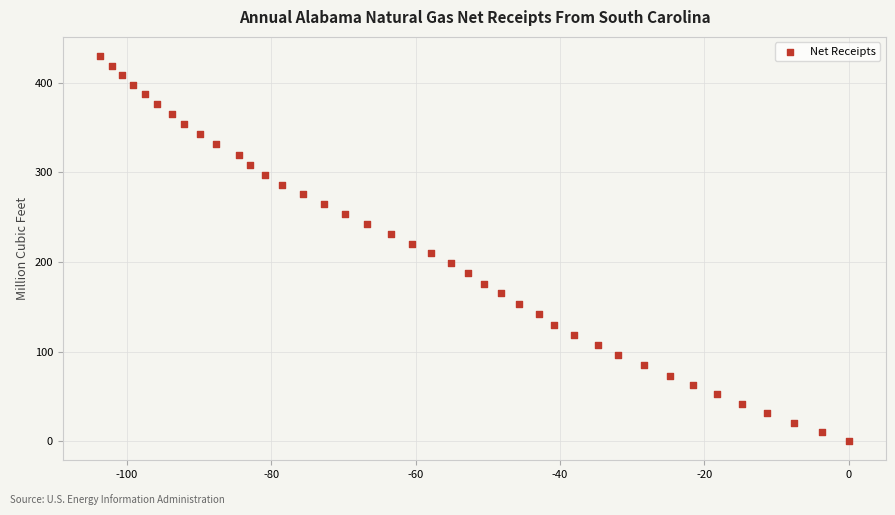

What is the range of Y values (max minus min)?

429.9